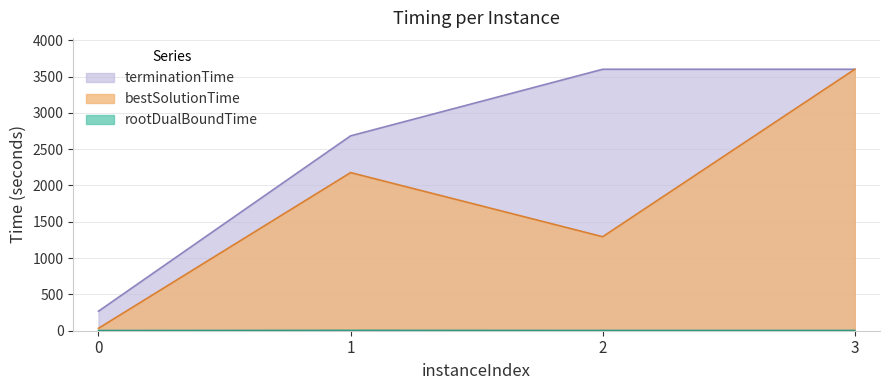

True or false: rootDualBoundTime and terminationTime cross at least once.

False